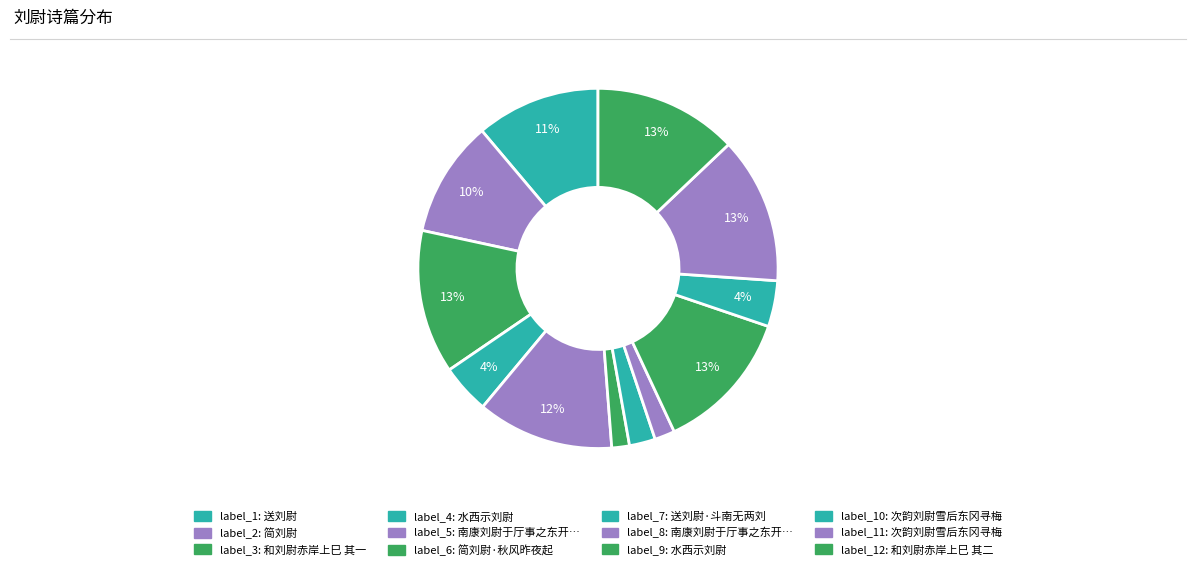

How many segments does this pie chart have?

12